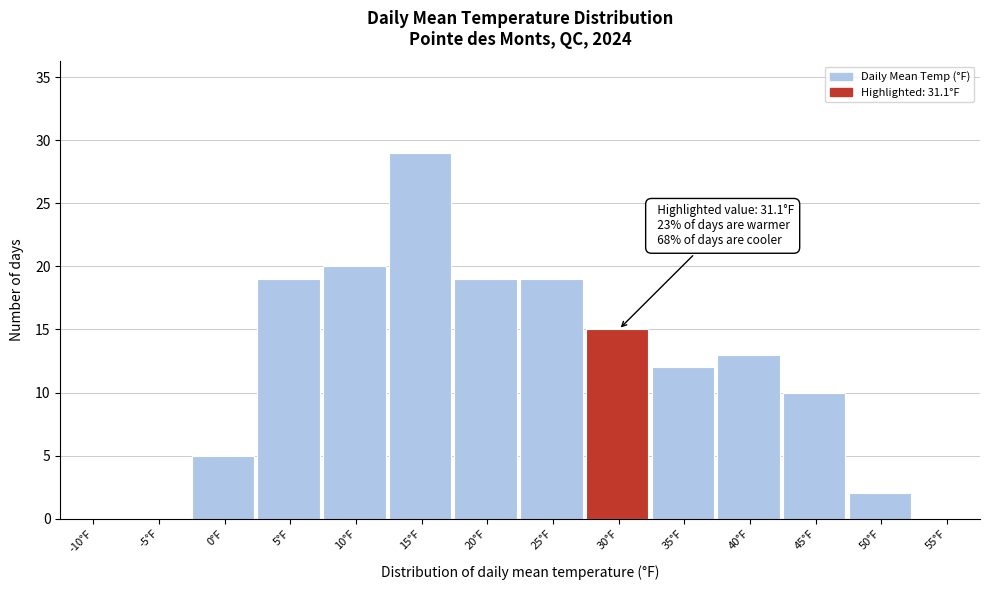

Reading left to right, list all the values displayed in this chart.

-10°F=0	-5°F=0	0°F=5	5°F=19	10°F=20	15°F=29	20°F=19	25°F=19	30°F=15	35°F=12	40°F=13	45°F=10	50°F=2	55°F=0